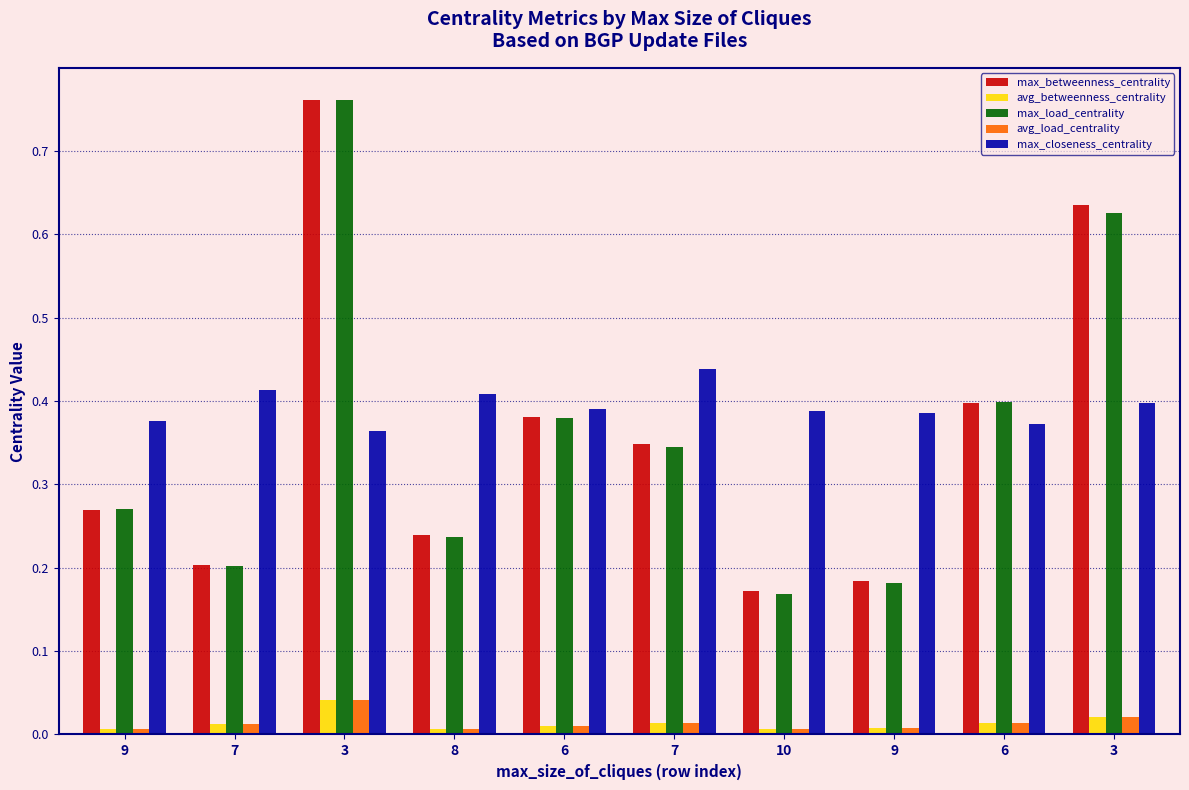

Which category has the lowest value in the max_betweenness_centrality series?

10